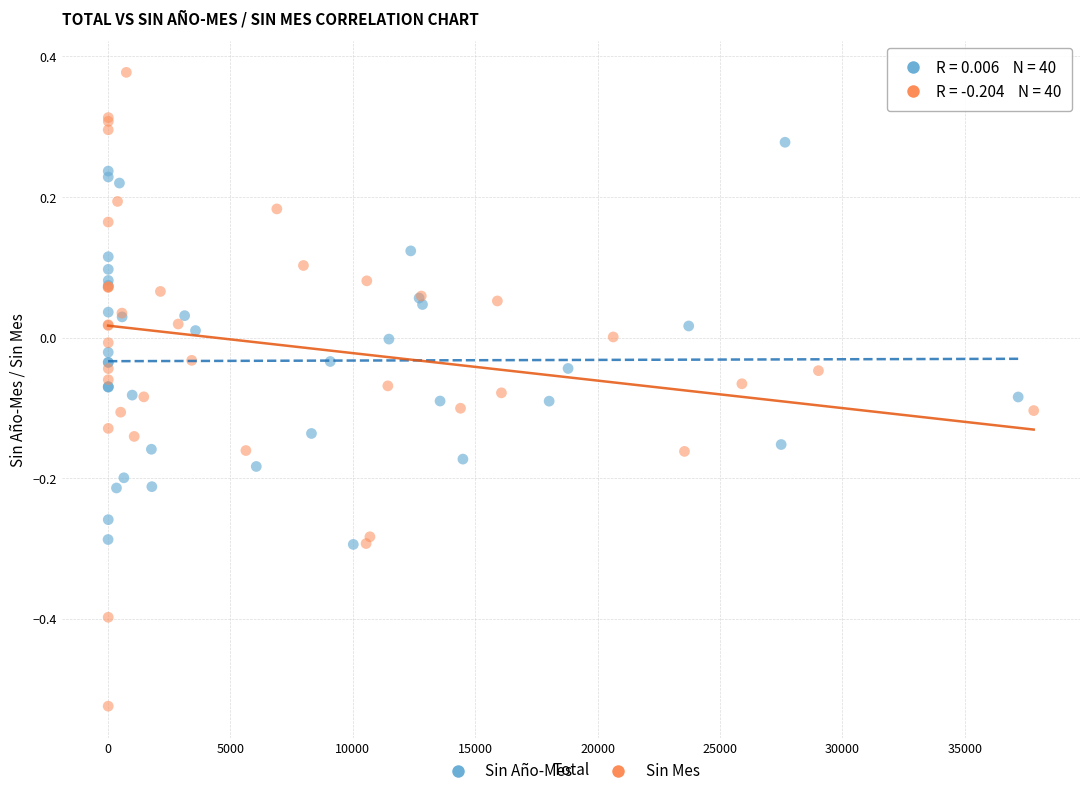

Which series reaches the maximum Y coordinate?

Sin Mes